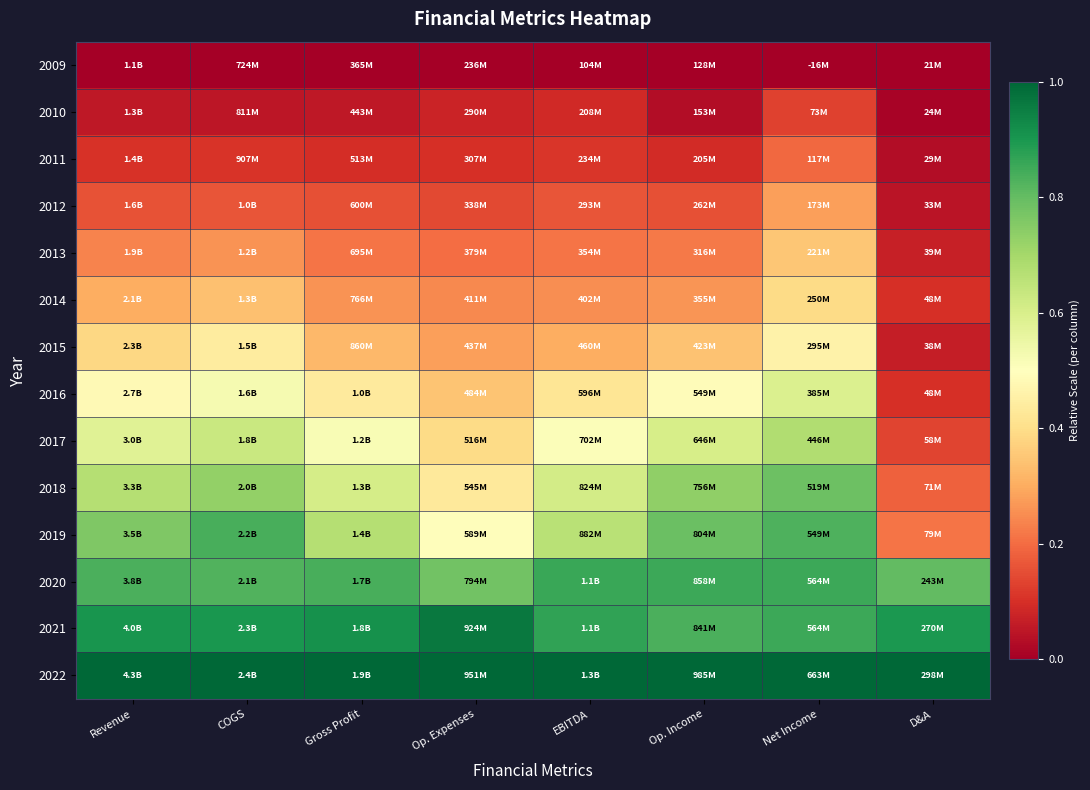

At which category does the chart reach its peak across all series?

Revenue